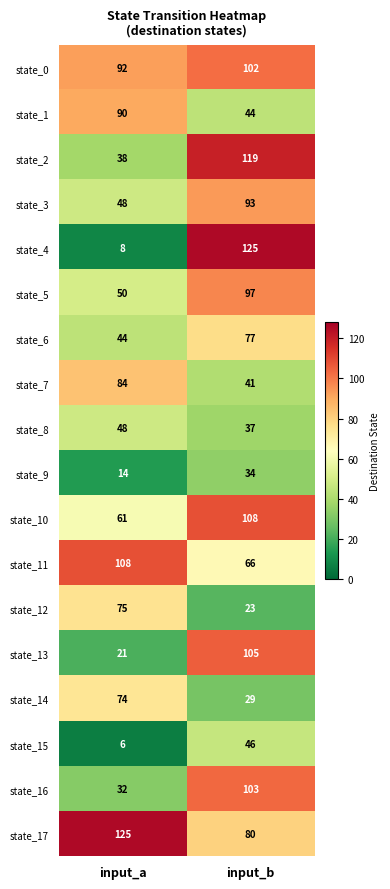

At which category is the sum across all series the highest?

input_b